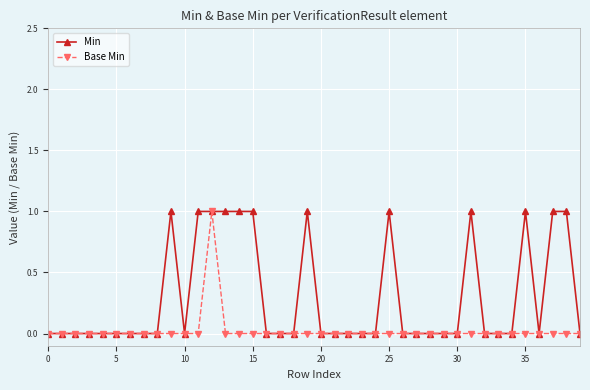

List the series in order of their overall mean, lowest first.

Base Min, Min